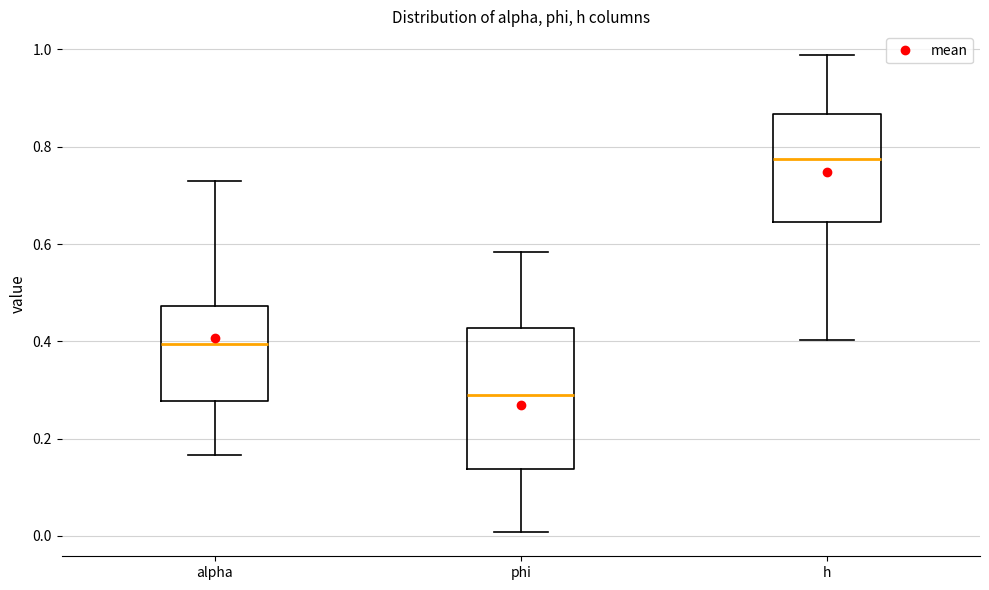

Where does the median line of the box for phi sit on the y-axis? The values are not printed on the chart, so give them approximately, as read against the axis.

0.28